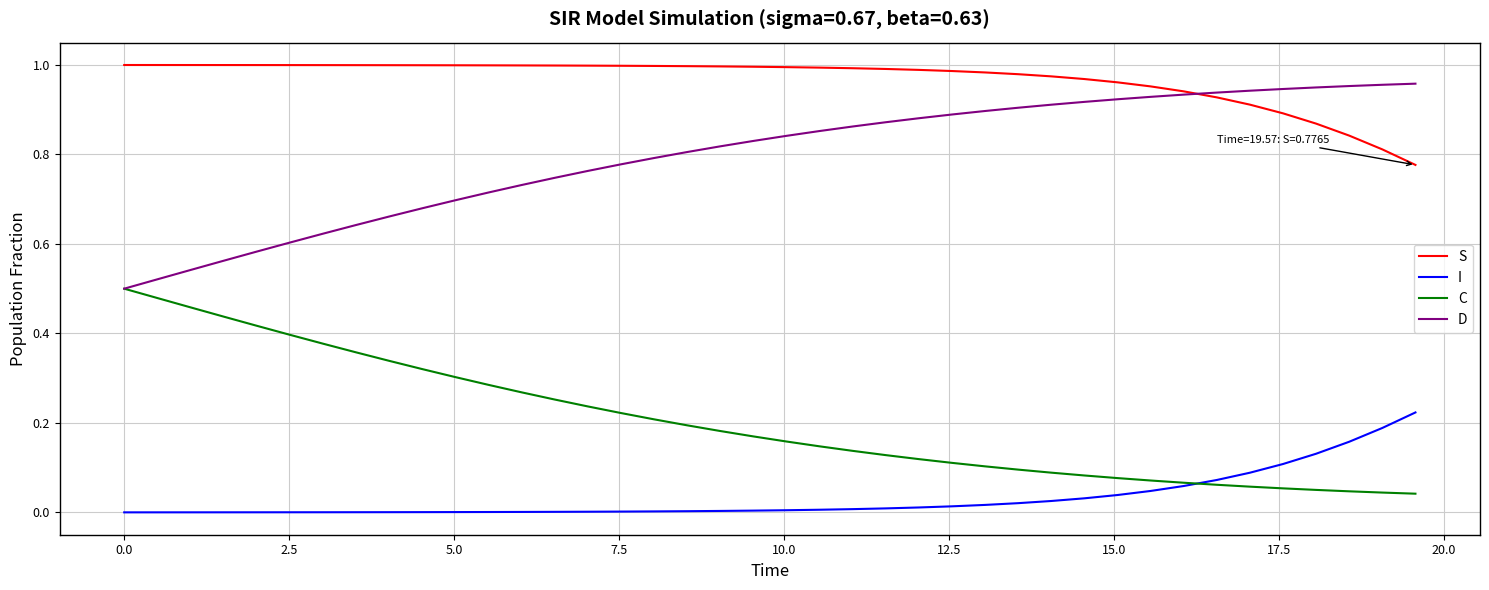

True or false: I and S cross at least once.

False